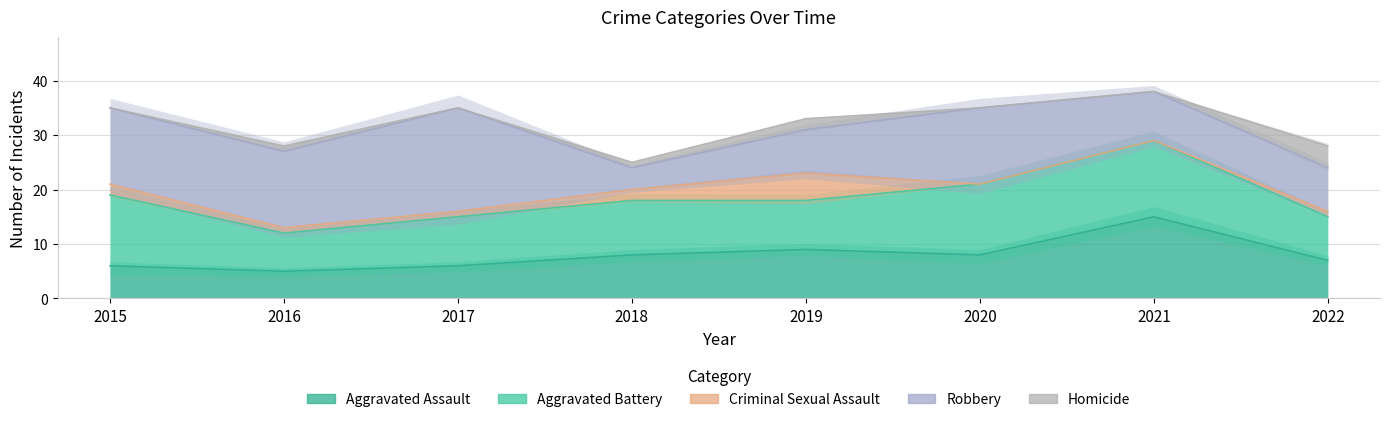

Reading left to right, list all the values displayed in this chart.

Aggravated Assault: 2015=6	2016=5	2017=6	2018=8	2019=9	2020=8	2021=15	2022=7
Aggravated Battery: 2015=13	2016=7	2017=9	2018=10	2019=9	2020=13	2021=14	2022=8
Criminal Sexual Assault: 2015=2	2016=1	2017=1	2018=2	2019=5	2020=0	2021=0	2022=1
Robbery: 2015=14	2016=14	2017=19	2018=4	2019=8	2020=14	2021=9	2022=8
Homicide: 2015=0	2016=1	2017=0	2018=1	2019=2	2020=0	2021=0	2022=4